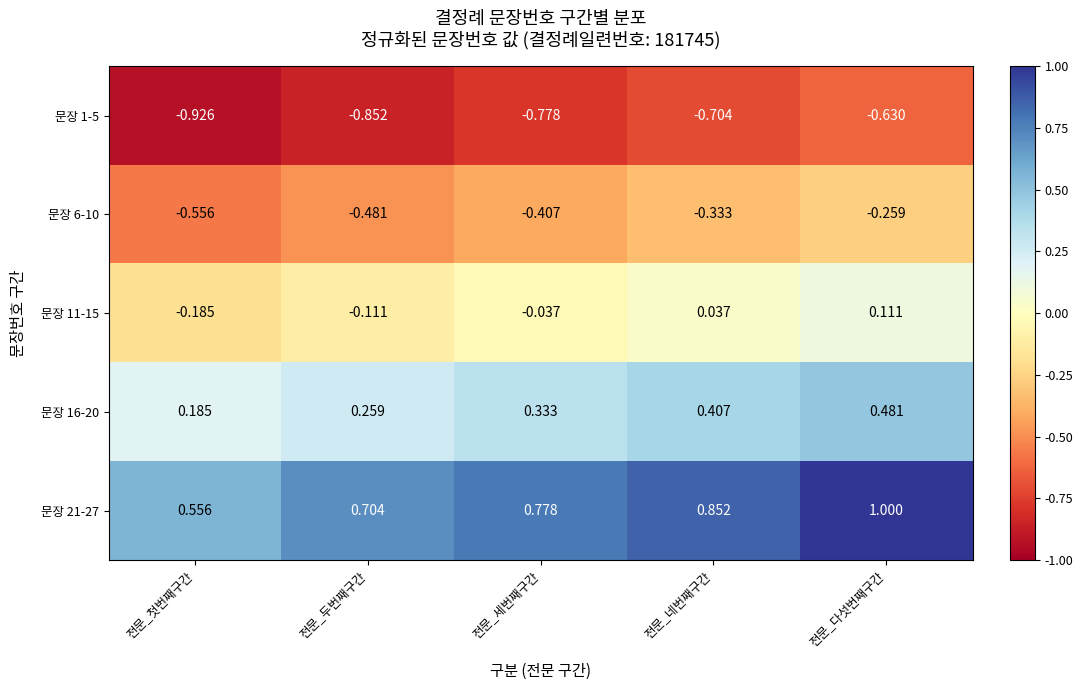

Count the number of categories in the chart.

5